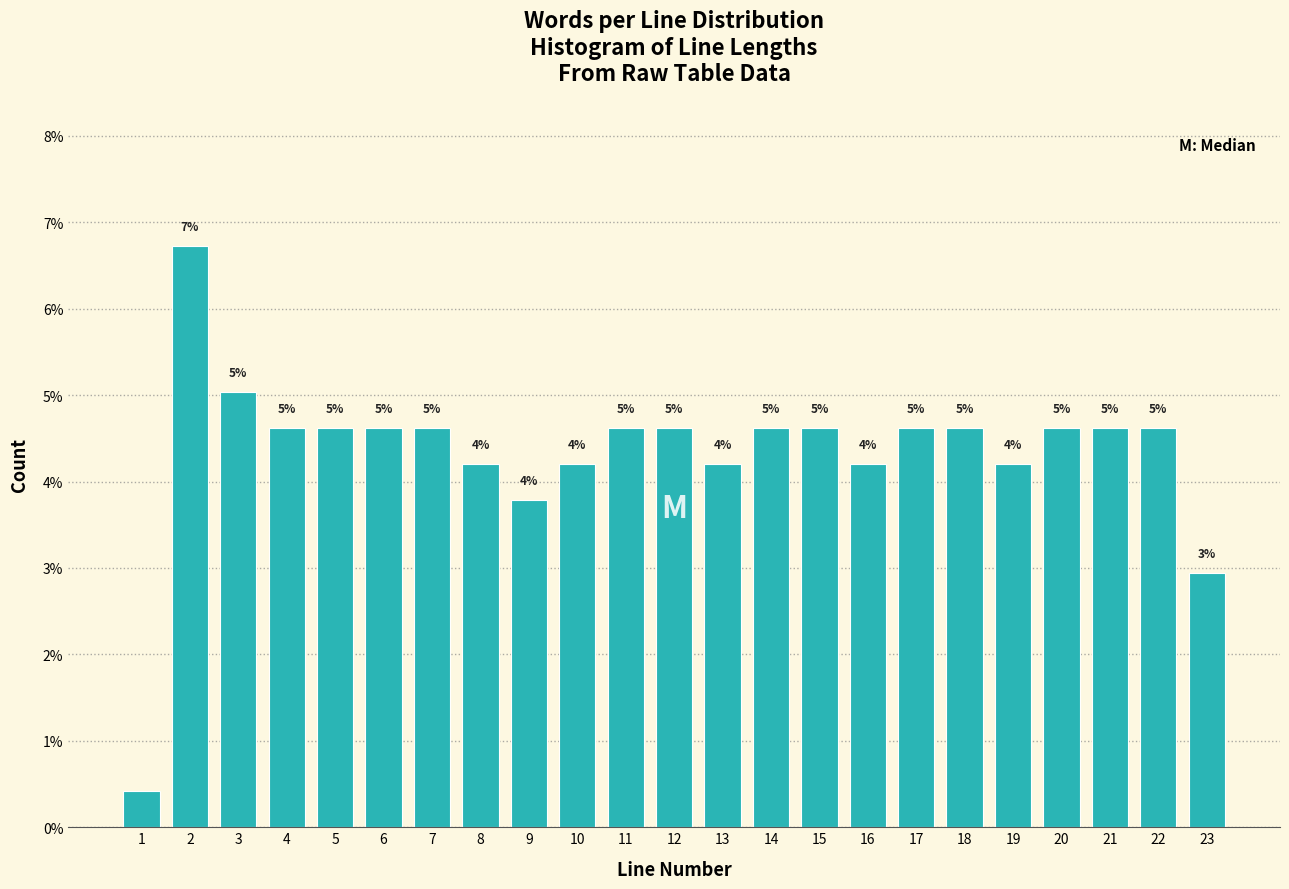

What is the value of the 14th bar from the left?

4.6